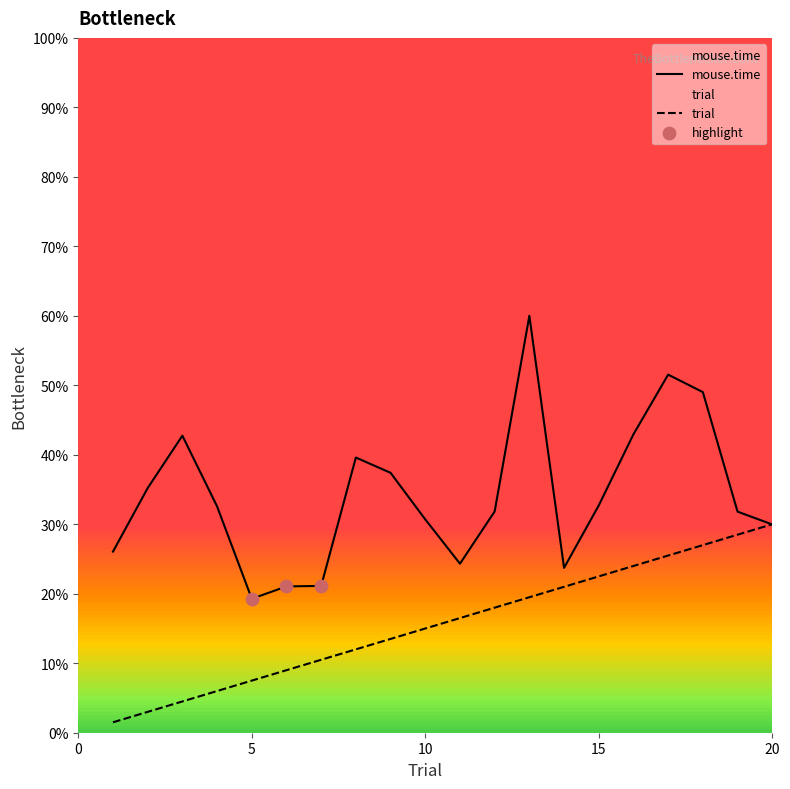

Which series has the widest spread of Y values?

mouse.time